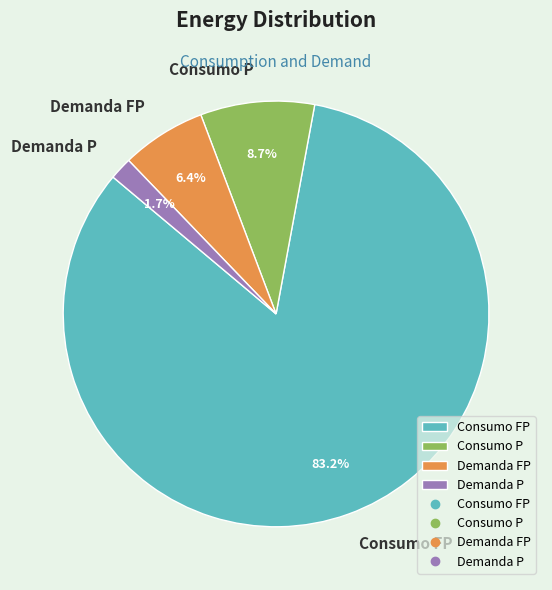

How many slices are in this pie chart?

4